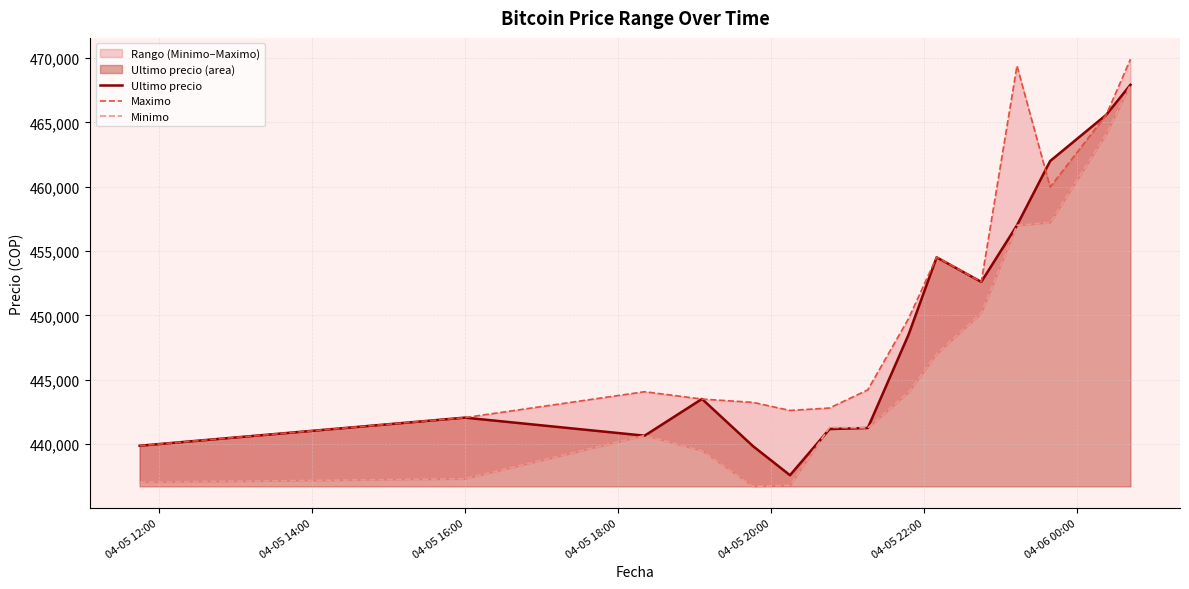

What is the lowest value of the Ultimo precio series?

437562